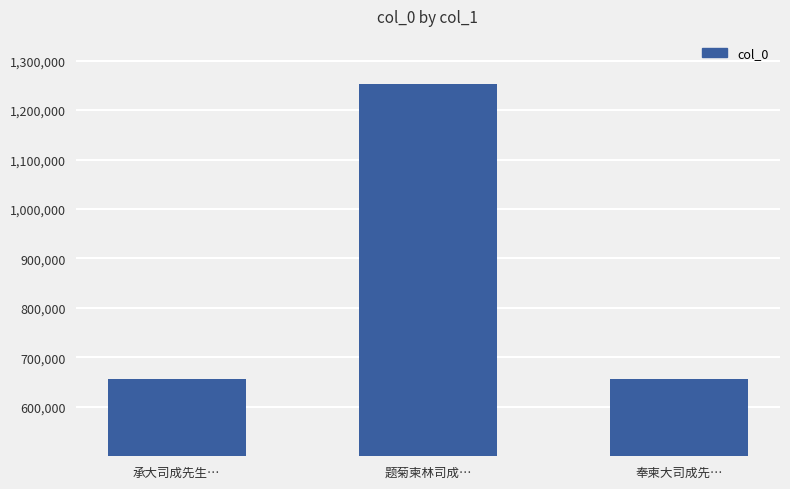

Read the value at 承大司成先生…, to the nearest 100.

655800